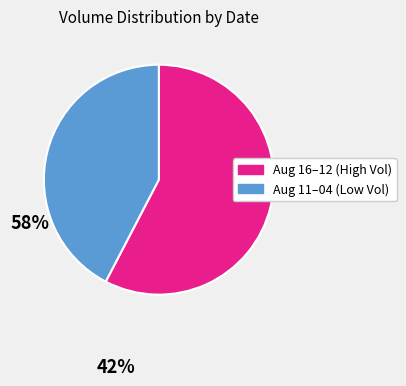

Does any single category account for the majority?

Yes